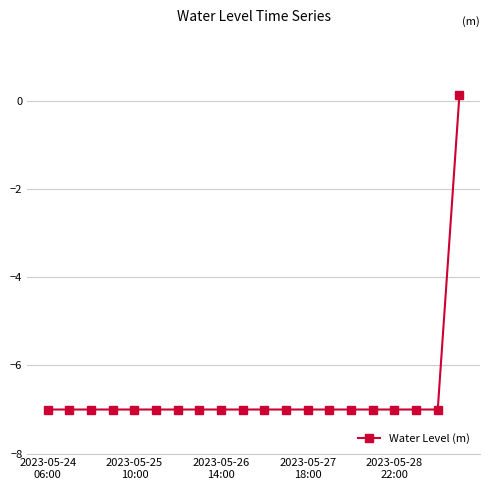

How many lines are shown in the chart?

1